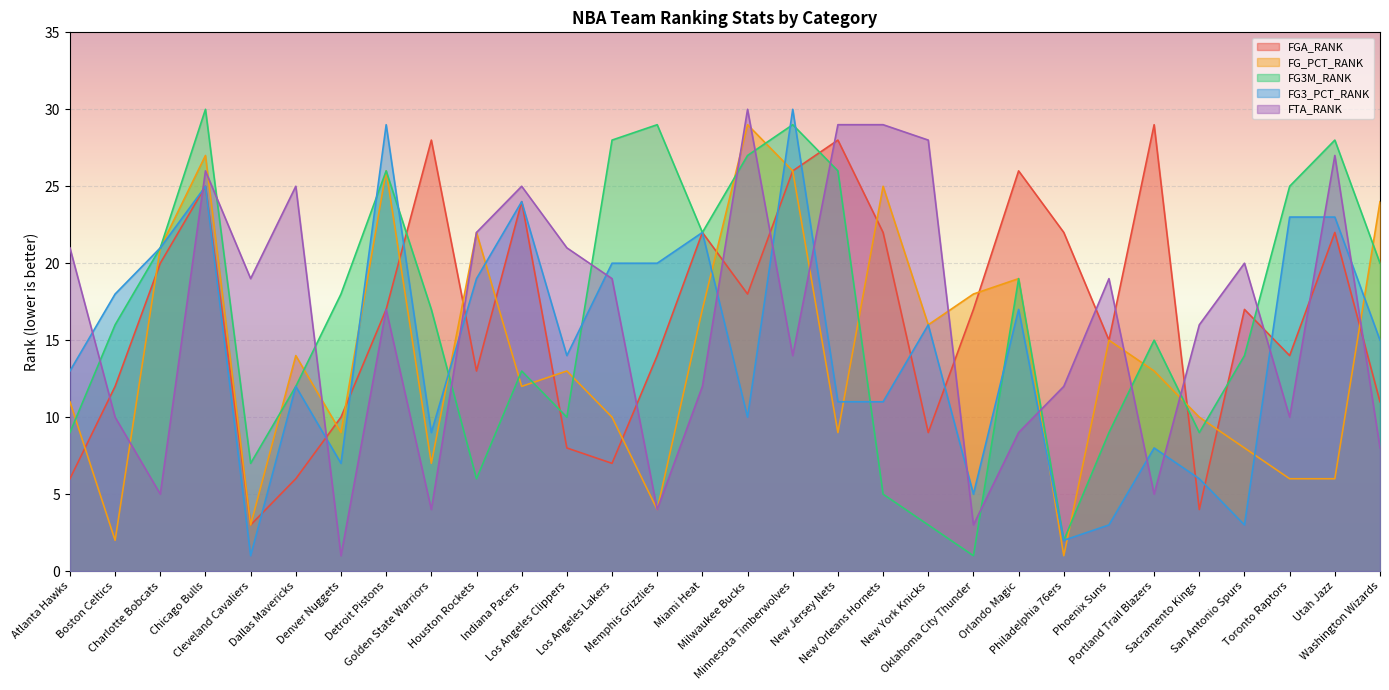

What position from the left is Cleveland Cavaliers?

5